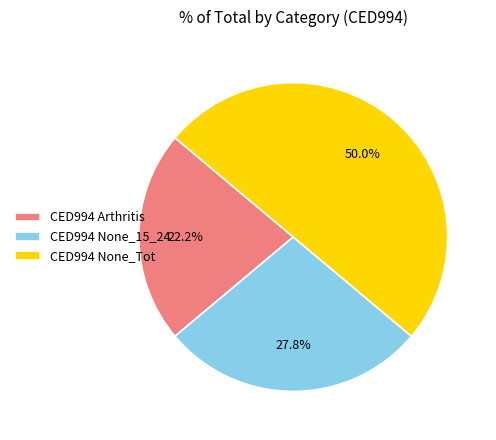

Rank the categories by value from lowest to highest.

CED994 Arthritis, CED994 None_15_24, CED994 None_Tot